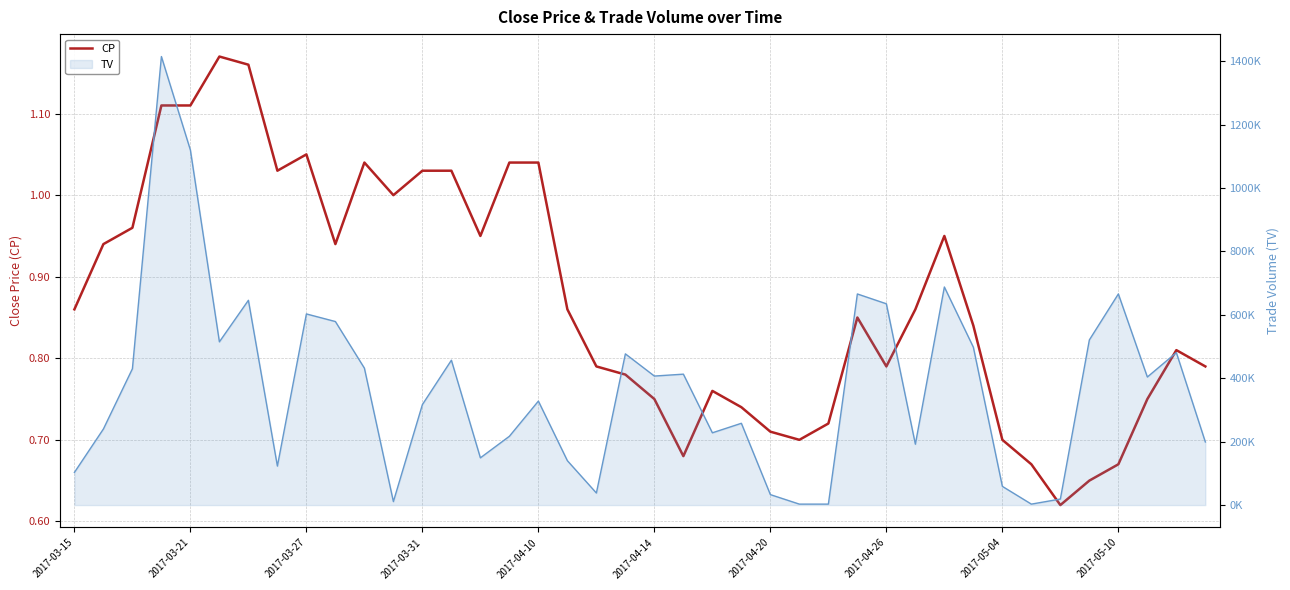

What is the greatest value displayed?

1.2